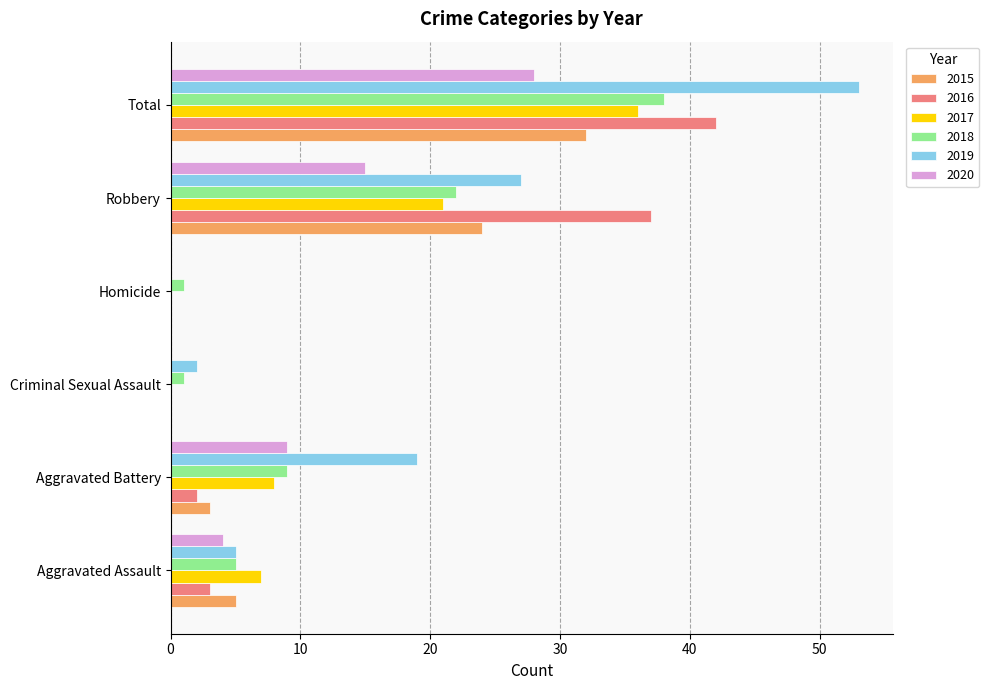

Which label corresponds to the largest value in the chart?

Total